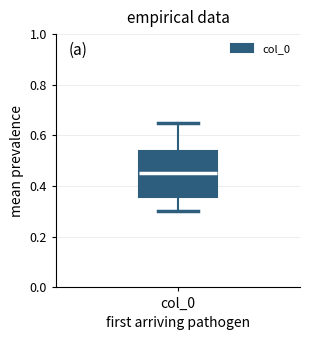

Read this box plot against the y-axis: the position of the median line, the range covered by the box, and the ends of both whiskers. The values are not printed on the chart, so give them approximately, as read against the axis.

median 0.46, box 0.36 to 0.54, whiskers 0.30 to 0.64